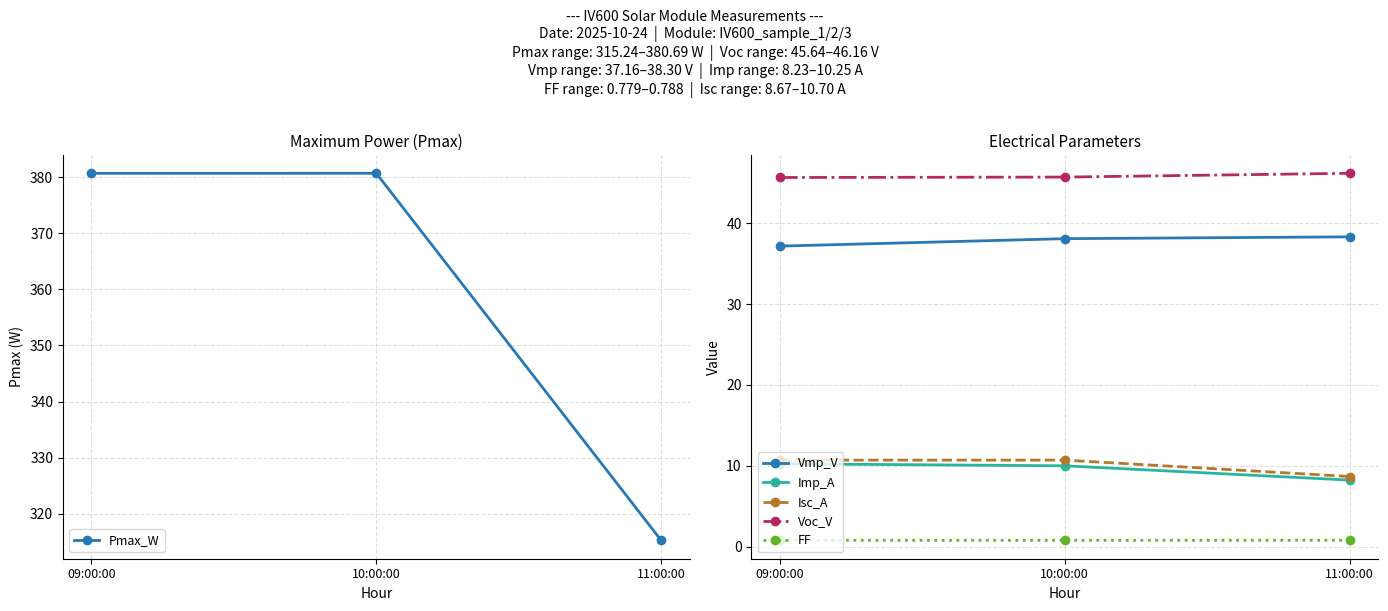

Read the Pmax_W value at 09:00:00.

380.7